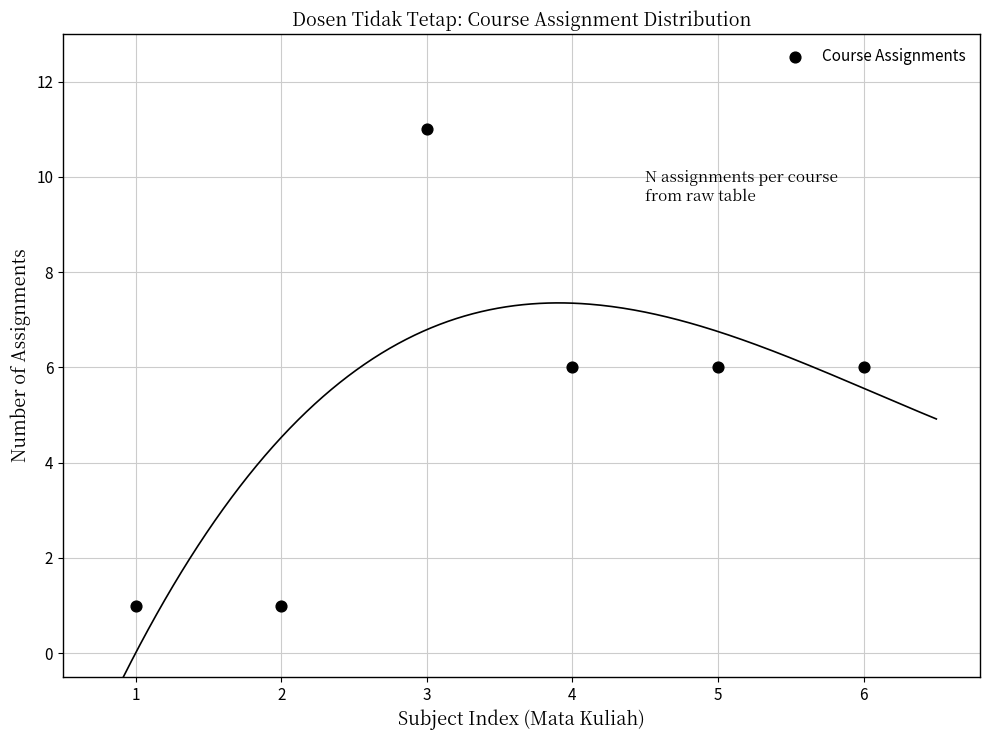

What is the average Y value?

5